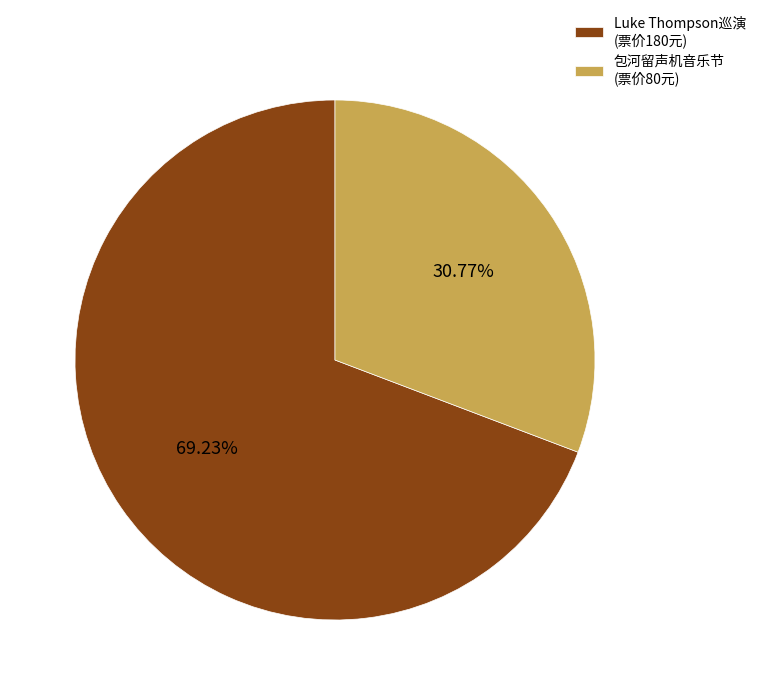

What is the largest slice in the pie chart?

Luke Thompson巡演 (票价180元)